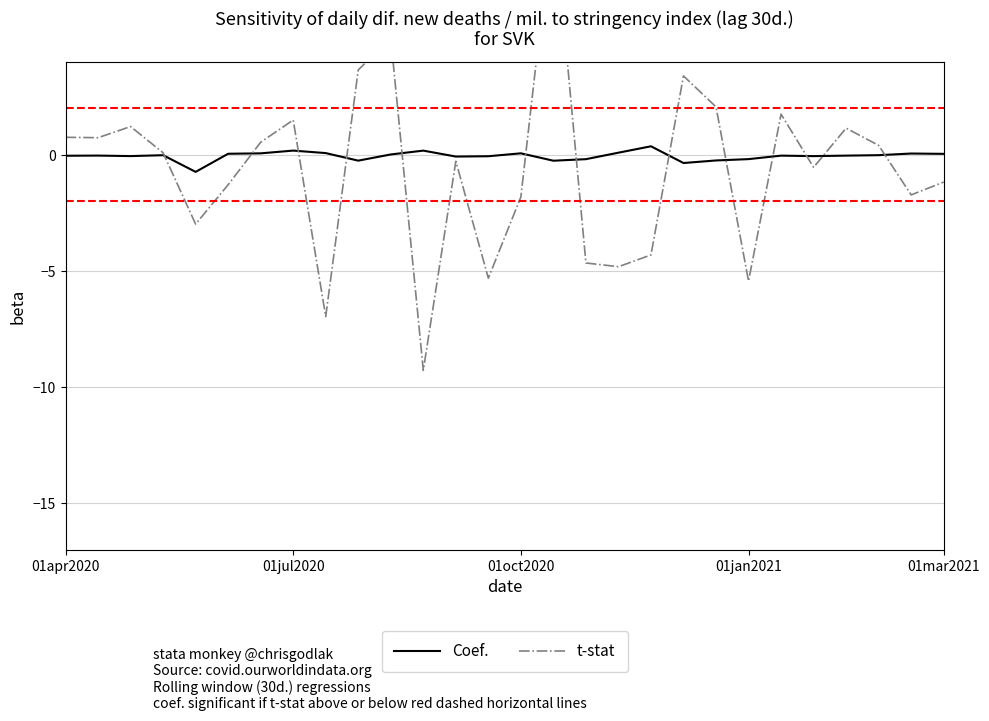

At how many categories does at least one series exceed 2?

5